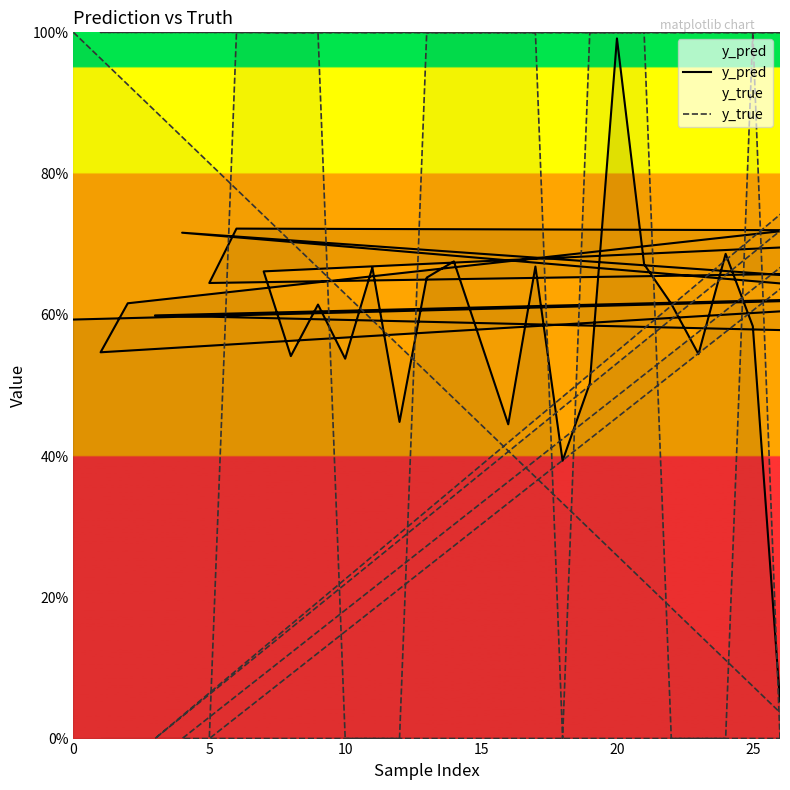

The value of y_true at 20 is 1.4. True or false?

False